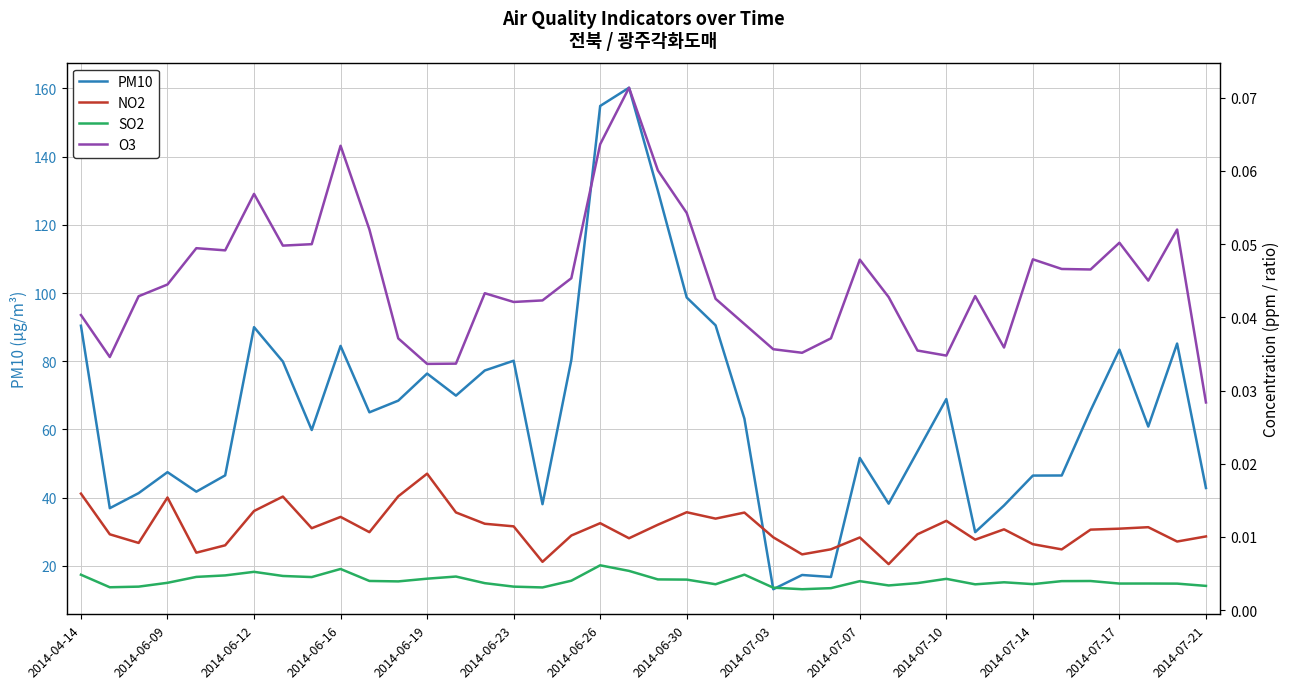

True or false: PM10 has a value of 80.2 at 2014-07-07.

False